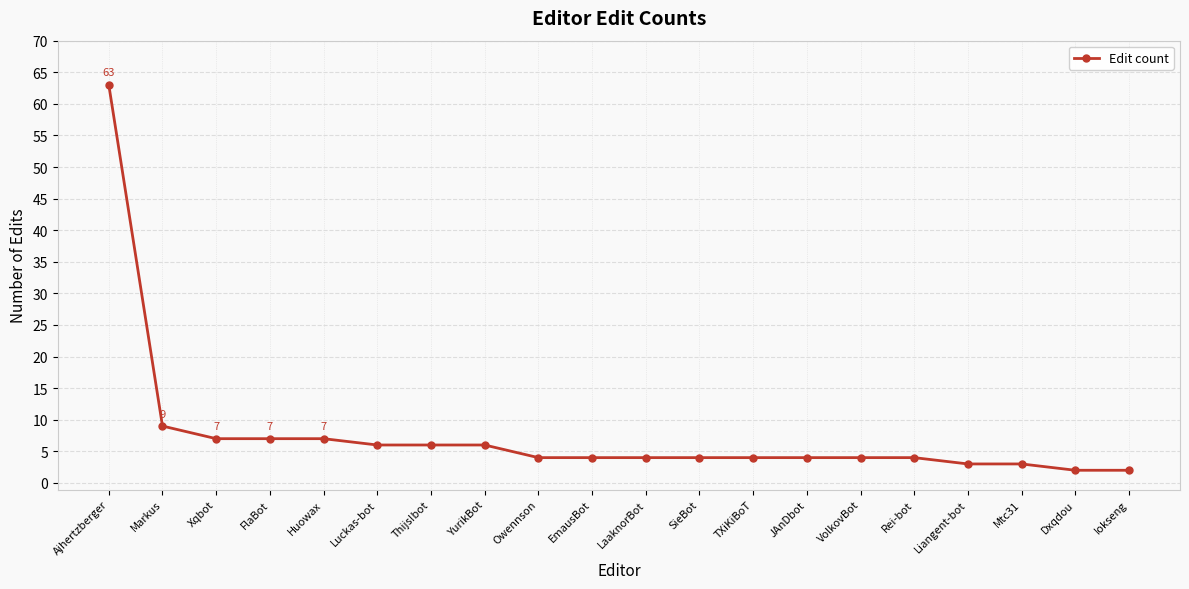

At which label does the data first exceed 4?

Ajhertzberger